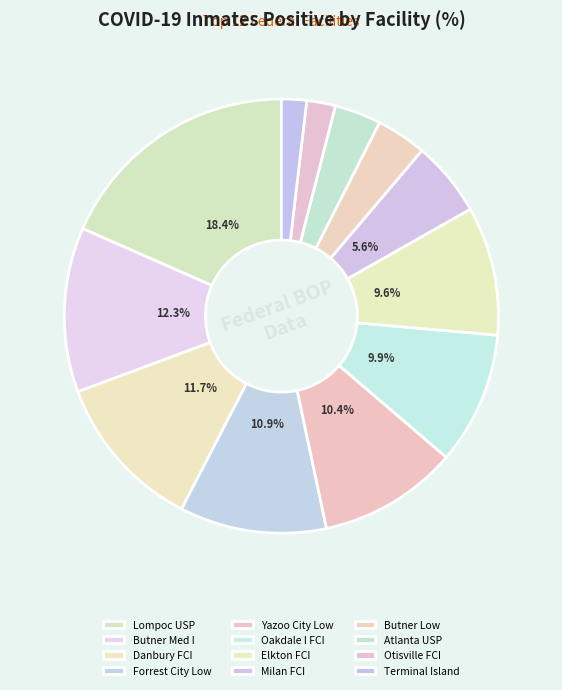

Does any single category account for the majority?

No